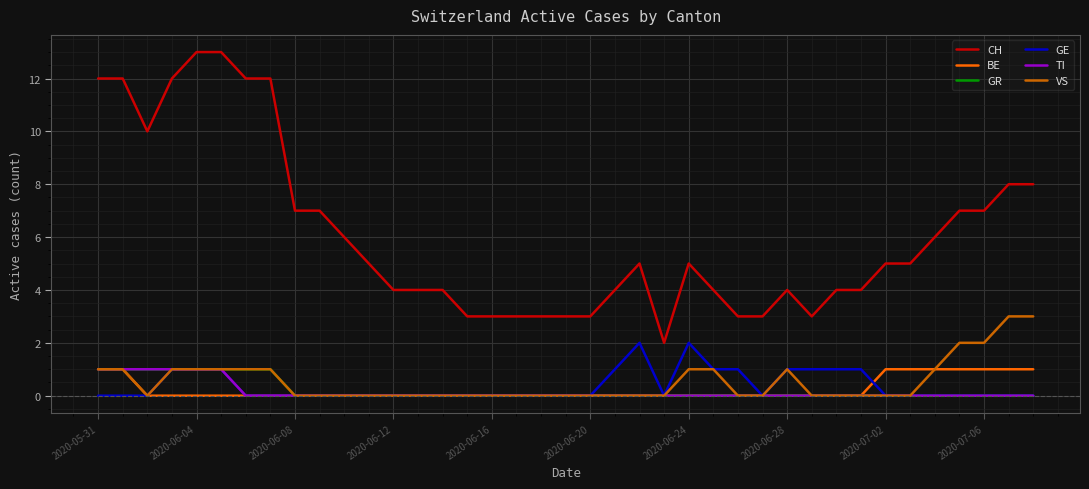

What is the maximum value shown in the chart?

13